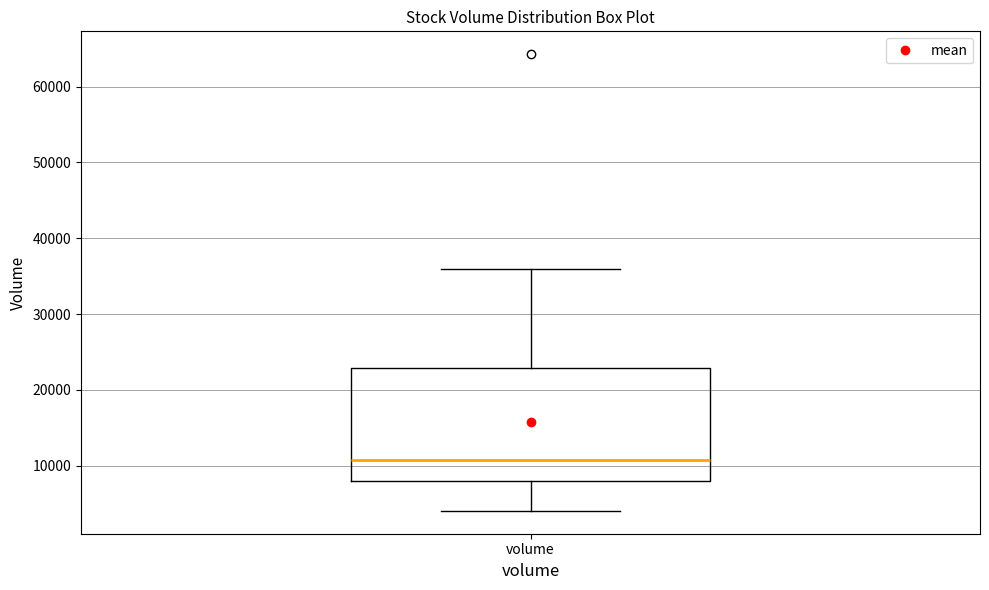

Where is the lower edge of the box for volume on the y-axis? The values are not printed on the chart, so give them approximately, as read against the axis.

8000